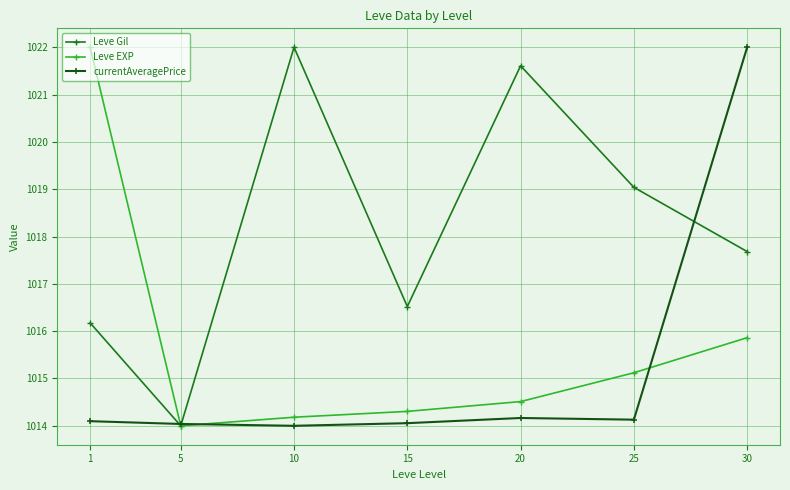

How many data points in Leve Gil are above 1017?

4